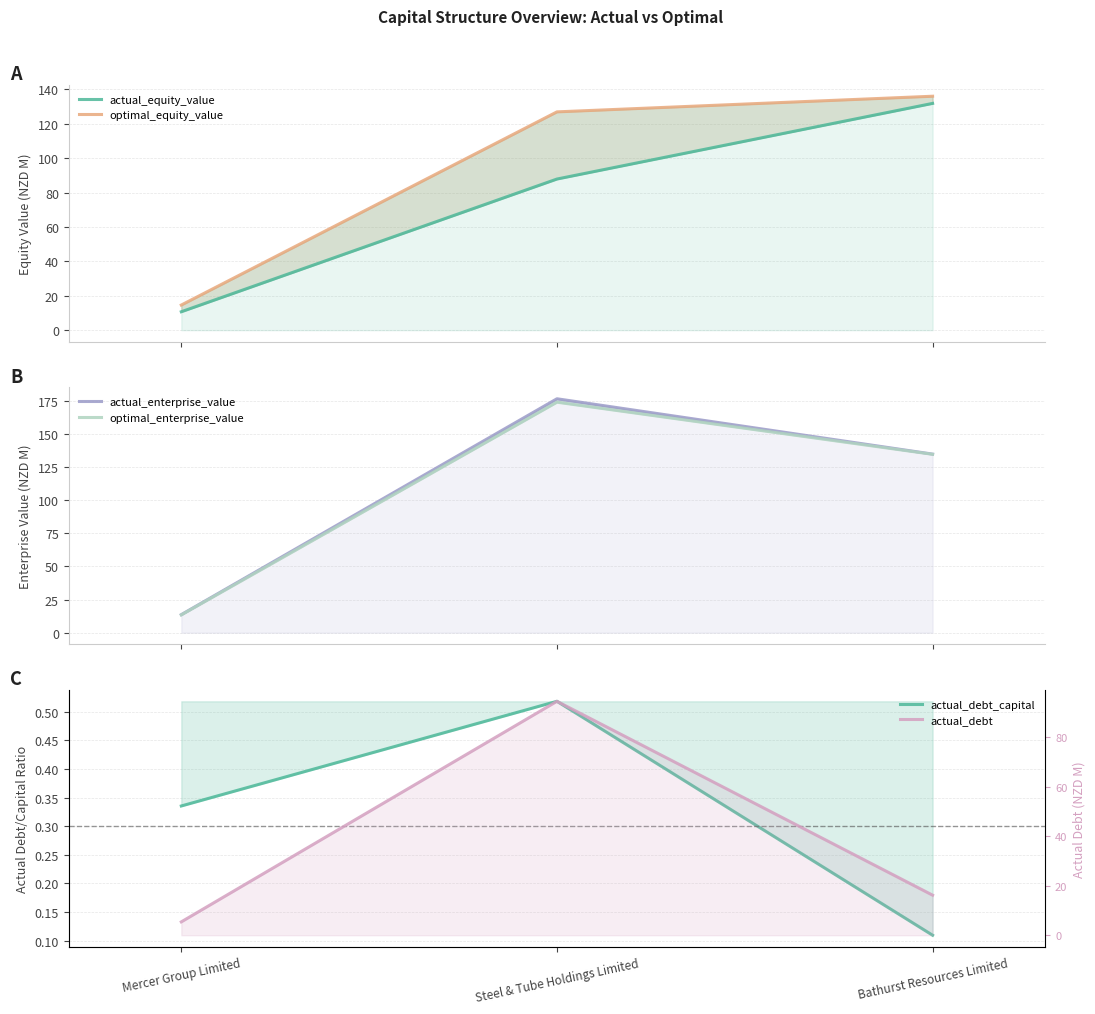

Reading left to right, transcribe all the data shown in this chart.

actual_equity_value: 10.7	87.9	131.9
optimal_equity_value: 14.6	127.0	136.1
actual_enterprise_value: 13.6	176.4	134.7
optimal_enterprise_value: 13.4	173.8	134.5
actual_debt_capital: 0.3	0.5	0.1
actual_debt: 5.4	94.6	16.2